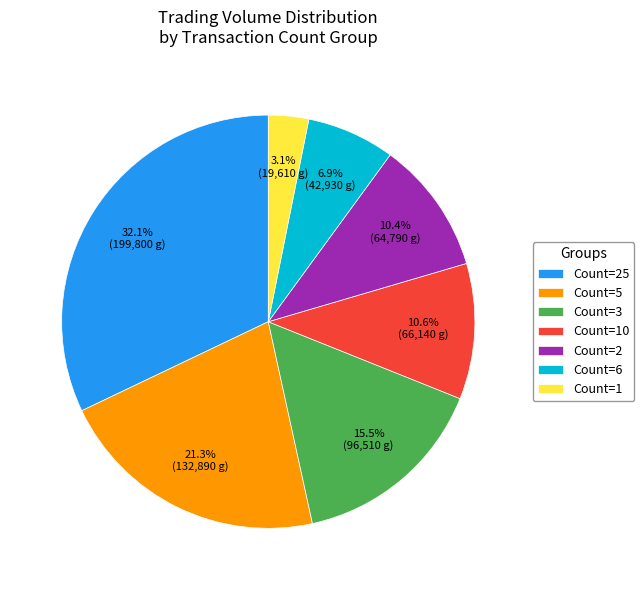

Is there any slice that represents more than half of the pie?

No